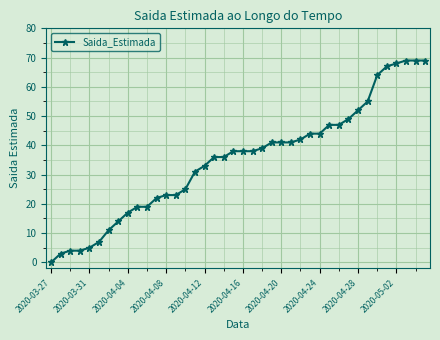

What is the value of the 29th point from the left?

44